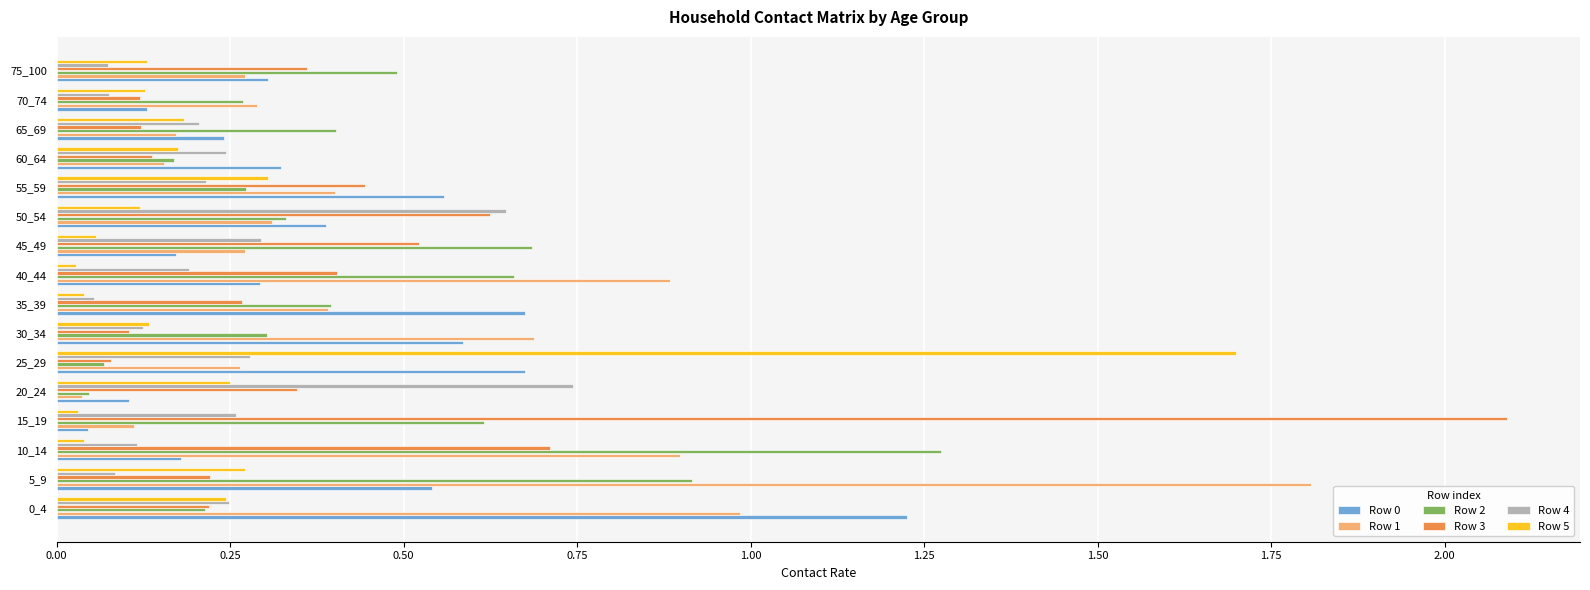

Which series has the largest range (max minus min)?

Row 3